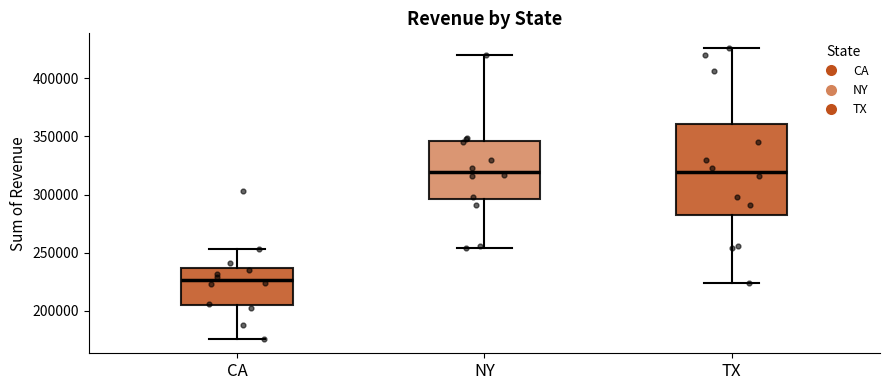

Which box is the tallest, from its lower edge to its upper edge?

TX